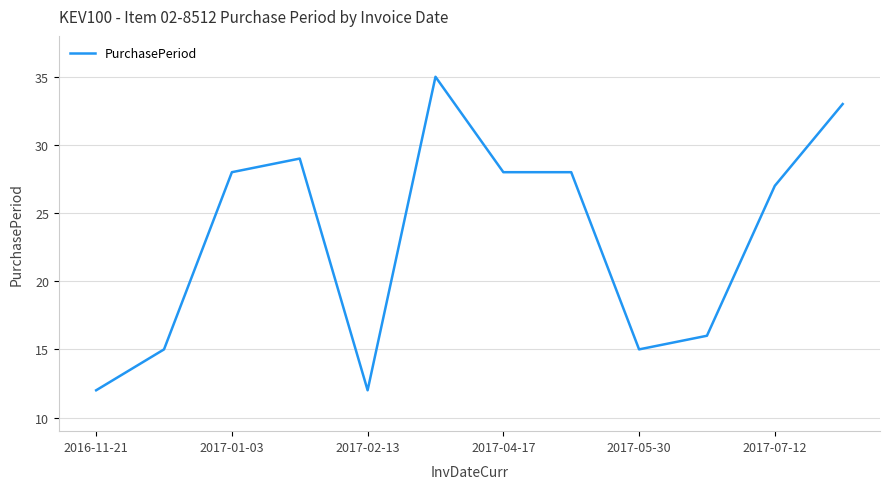

What is the greatest value displayed?

35